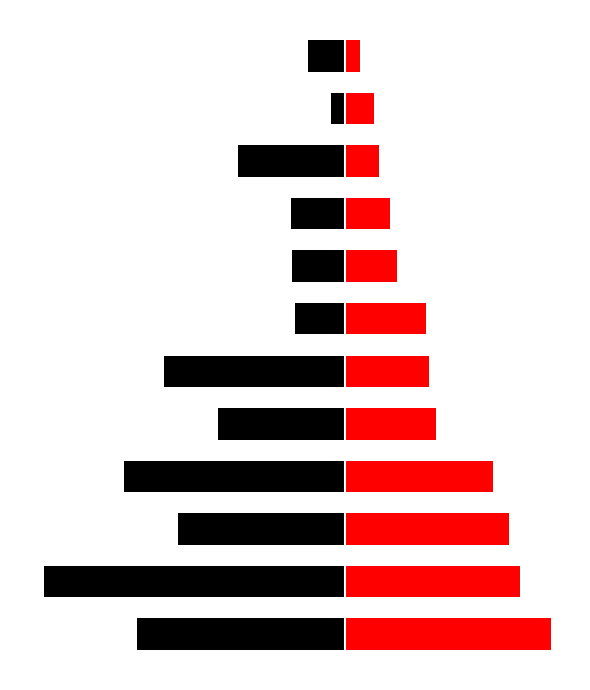

What value does the Start (abs) series have at 8, to the nearest 10?

-810